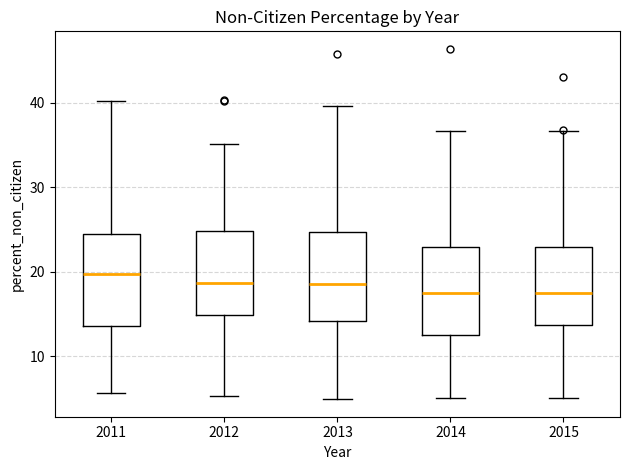

Reading left to right, transcribe this box plot: for each box, give where its median line is, the range the box spans, and where its two whiskers end, as read against the y-axis. The values are not printed on the chart, so give them approximately, as read against the axis.

2011: median 20, box 14 to 24, whiskers 6 to 40
2012: median 19, box 15 to 25, whiskers 5 to 35
2013: median 19, box 14 to 25, whiskers 5 to 40
2014: median 17, box 13 to 23, whiskers 5 to 37
2015: median 17, box 14 to 23, whiskers 5 to 37